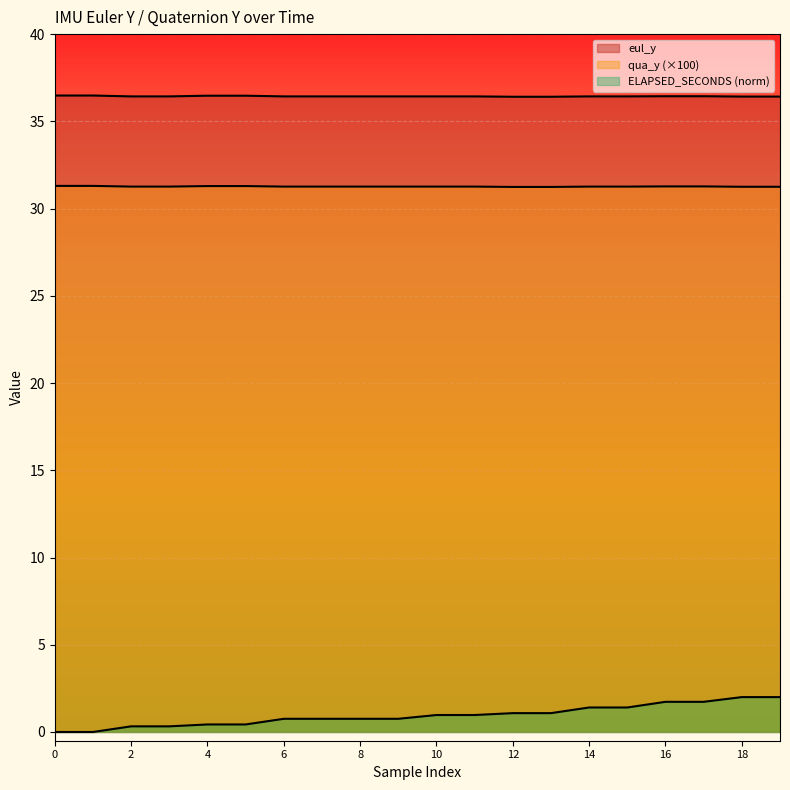

At which label is eul_y closest to 36?

12